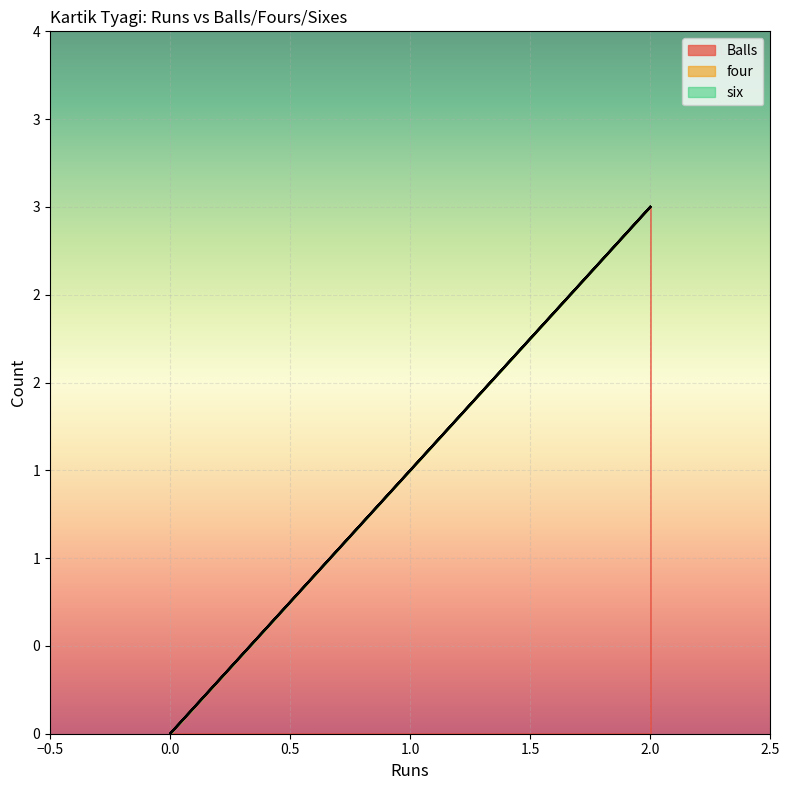

The Balls series shows 1 at 0. True or false?

False